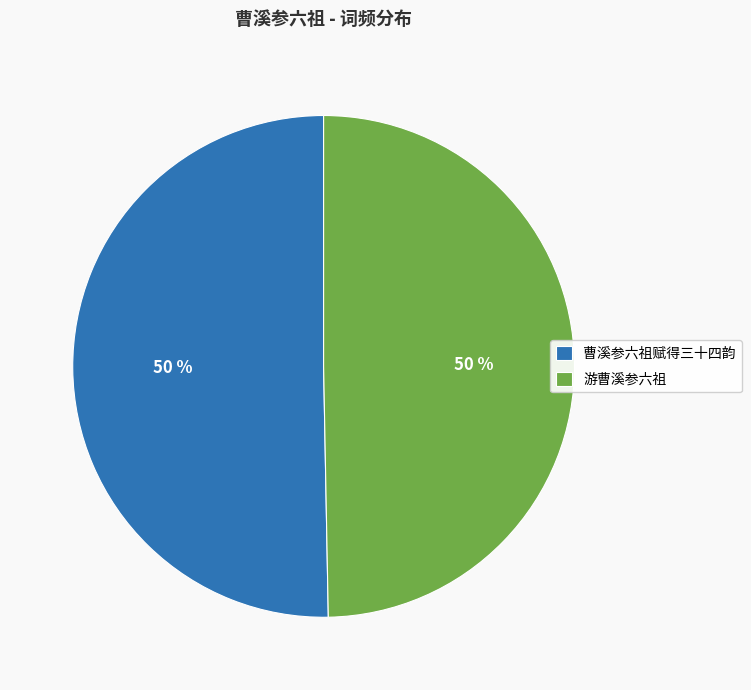

Is the sum of 游曹溪参六祖 and 曹溪参六祖赋得三十四韵 greater than half?

Yes